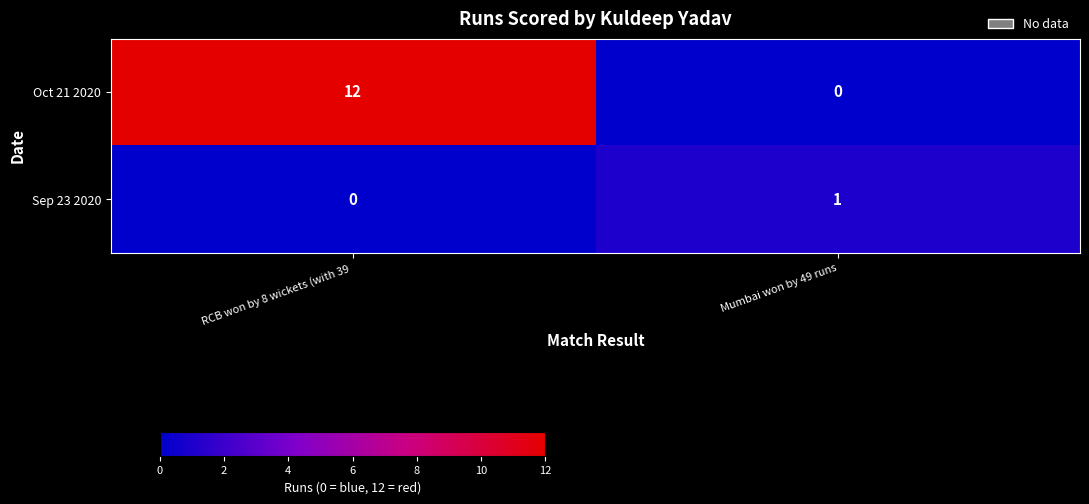

Rank the series by their maximum value, from lowest to highest.

Sep 23 2020, Oct 21 2020